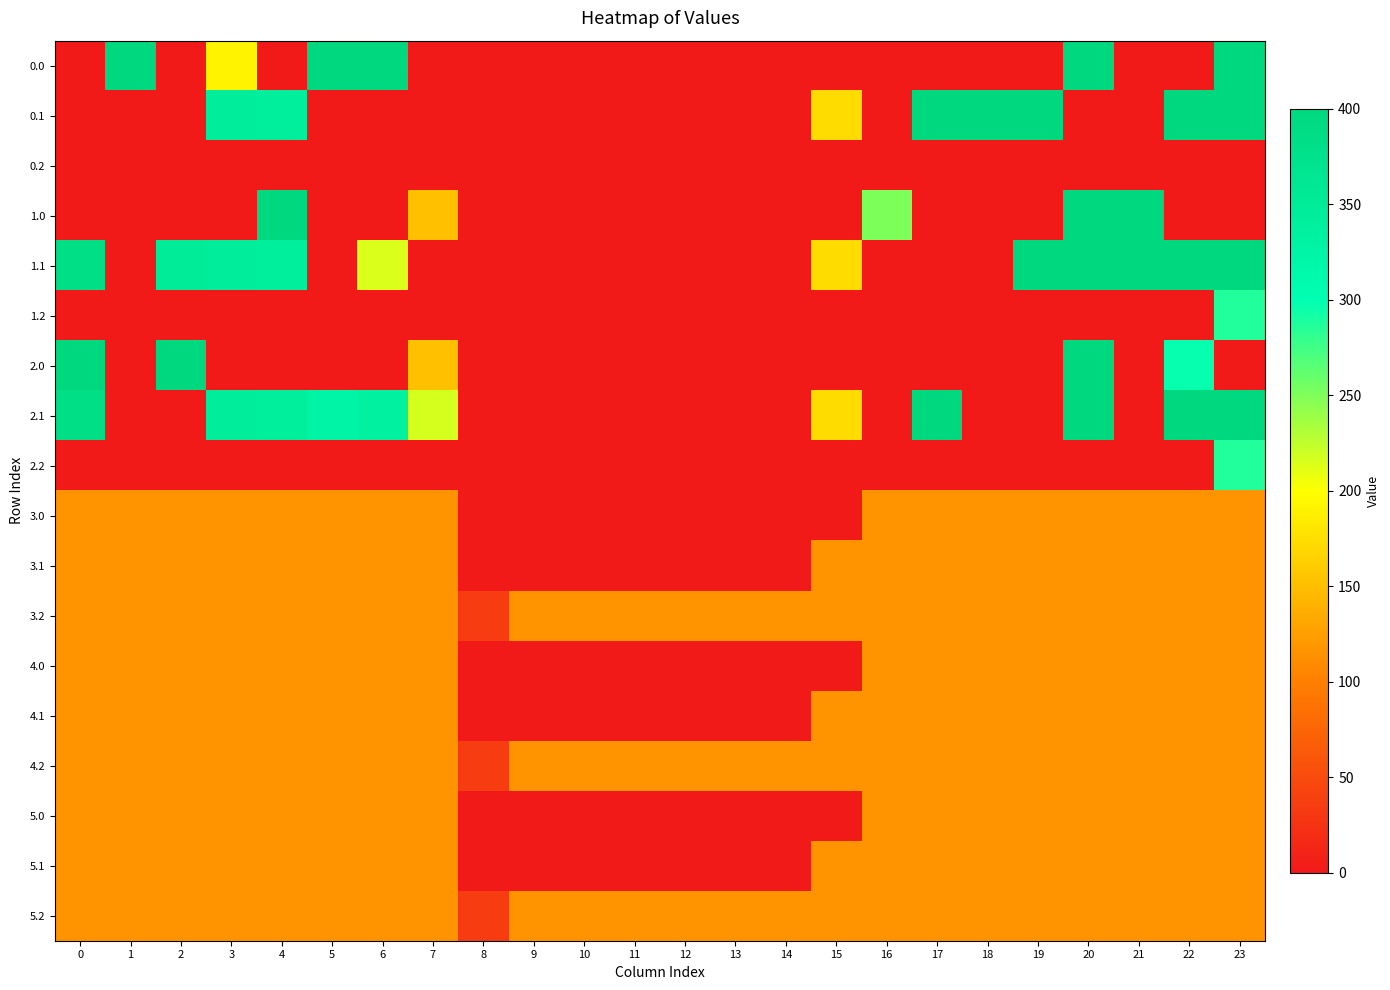

Reading right to left, extract all data points from this chart.

0.0: 23=400.0	22=0.0	21=0.0	20=400.0	19=0.0	18=0.0	17=0.0	16=0.0	15=0.0	14=0.0	13=0.0	12=0.0	11=0.0	10=0.0	9=0.0	8=0.0	7=0.0	6=400.0	5=400.0	4=0.0	3=192.1	2=0.0	1=400.0	0=0.0
0.1: 23=399.4	22=400.0	21=0.0	20=0.0	19=400.0	18=400.0	17=400.0	16=0.0	15=173.1	14=0.0	13=0.0	12=0.0	11=0.0	10=0.0	9=0.0	8=0.0	7=0.0	6=0.0	5=0.0	4=339.6	3=342.7	2=0.0	1=0.0	0=0.0
0.2: 23=0.0	22=0.0	21=0.0	20=0.0	19=0.0	18=0.0	17=0.0	16=0.0	15=0.0	14=0.0	13=0.0	12=0.0	11=0.0	10=0.0	9=0.0	8=0.0	7=0.0	6=0.0	5=0.0	4=0.0	3=0.0	2=0.0	1=0.0	0=0.0
1.0: 23=0.0	22=0.0	21=400.0	20=400.0	19=0.0	18=0.0	17=0.0	16=250.9	15=0.0	14=0.0	13=0.0	12=0.0	11=0.0	10=0.0	9=0.0	8=0.0	7=150.1	6=0.0	5=0.0	4=400.0	3=0.0	2=0.0	1=0.0	0=0.0
1.1: 23=399.4	22=400.0	21=400.0	20=400.0	19=400.0	18=0.0	17=0.0	16=0.0	15=173.1	14=0.0	13=0.0	12=0.0	11=0.0	10=0.0	9=0.0	8=0.0	7=0.0	6=214.5	5=0.0	4=339.6	3=342.7	2=347.9	1=0.0	0=384.6
1.2: 23=287.5	22=0.0	21=0.0	20=0.0	19=0.0	18=0.0	17=0.0	16=0.0	15=0.0	14=0.0	13=0.0	12=0.0	11=0.0	10=0.0	9=0.0	8=0.0	7=0.0	6=0.0	5=0.0	4=0.0	3=0.0	2=0.0	1=0.0	0=0.0
2.0: 23=0.0	22=297.5	21=0.0	20=400.0	19=0.0	18=0.0	17=0.0	16=0.0	15=0.0	14=0.0	13=0.0	12=0.0	11=0.0	10=0.0	9=0.0	8=0.0	7=150.1	6=0.0	5=0.0	4=0.0	3=0.0	2=400.0	1=0.0	0=400.0
2.1: 23=399.4	22=400.0	21=0.0	20=400.0	19=0.0	18=0.0	17=400.0	16=0.0	15=173.1	14=0.0	13=0.0	12=0.0	11=0.0	10=0.0	9=0.0	8=0.0	7=217.1	6=332.2	5=325.7	4=339.6	3=342.7	2=0.0	1=0.0	0=384.6
2.2: 23=287.5	22=0.0	21=0.0	20=0.0	19=0.0	18=0.0	17=0.0	16=0.0	15=0.0	14=0.0	13=0.0	12=0.0	11=0.0	10=0.0	9=0.0	8=0.0	7=0.0	6=0.0	5=0.0	4=0.0	3=0.0	2=0.0	1=0.0	0=0.0
3.0: 23=115.7	22=115.7	21=115.7	20=115.7	19=115.7	18=115.7	17=115.7	16=115.7	15=0.0	14=0.0	13=0.0	12=0.0	11=0.0	10=0.0	9=0.0	8=0.0	7=115.7	6=115.7	5=115.7	4=115.7	3=115.7	2=115.7	1=115.7	0=115.7
3.1: 23=115.7	22=115.7	21=115.7	20=115.7	19=115.7	18=115.7	17=115.7	16=115.7	15=115.7	14=0.0	13=0.0	12=0.0	11=0.0	10=0.0	9=0.0	8=0.0	7=115.7	6=115.7	5=115.7	4=115.7	3=115.7	2=115.7	1=115.7	0=115.7
3.2: 23=115.7	22=115.7	21=115.7	20=115.7	19=115.7	18=115.7	17=115.7	16=115.7	15=115.7	14=115.7	13=115.7	12=115.7	11=115.7	10=115.7	9=115.7	8=35.3	7=115.7	6=115.7	5=115.7	4=115.7	3=115.7	2=115.7	1=115.7	0=115.7
4.0: 23=115.7	22=115.7	21=115.7	20=115.7	19=115.7	18=115.7	17=115.7	16=115.7	15=0.0	14=0.0	13=0.0	12=0.0	11=0.0	10=0.0	9=0.0	8=0.0	7=115.7	6=115.7	5=115.7	4=115.7	3=115.7	2=115.7	1=115.7	0=115.7
4.1: 23=115.7	22=115.7	21=115.7	20=115.7	19=115.7	18=115.7	17=115.7	16=115.7	15=115.7	14=0.0	13=0.0	12=0.0	11=0.0	10=0.0	9=0.0	8=0.0	7=115.7	6=115.7	5=115.7	4=115.7	3=115.7	2=115.7	1=115.7	0=115.7
4.2: 23=115.7	22=115.7	21=115.7	20=115.7	19=115.7	18=115.7	17=115.7	16=115.7	15=115.7	14=115.7	13=115.7	12=115.7	11=115.7	10=115.7	9=115.7	8=35.3	7=115.7	6=115.7	5=115.7	4=115.7	3=115.7	2=115.7	1=115.7	0=115.7
5.0: 23=115.7	22=115.7	21=115.7	20=115.7	19=115.7	18=115.7	17=115.7	16=115.7	15=0.0	14=0.0	13=0.0	12=0.0	11=0.0	10=0.0	9=0.0	8=0.0	7=115.7	6=115.7	5=115.7	4=115.7	3=115.7	2=115.7	1=115.7	0=115.7
5.1: 23=115.7	22=115.7	21=115.7	20=115.7	19=115.7	18=115.7	17=115.7	16=115.7	15=115.7	14=0.0	13=0.0	12=0.0	11=0.0	10=0.0	9=0.0	8=0.0	7=115.7	6=115.7	5=115.7	4=115.7	3=115.7	2=115.7	1=115.7	0=115.7
5.2: 23=115.7	22=115.7	21=115.7	20=115.7	19=115.7	18=115.7	17=115.7	16=115.7	15=115.7	14=115.7	13=115.7	12=115.7	11=115.7	10=115.7	9=115.7	8=35.3	7=115.7	6=115.7	5=115.7	4=115.7	3=115.7	2=115.7	1=115.7	0=115.7